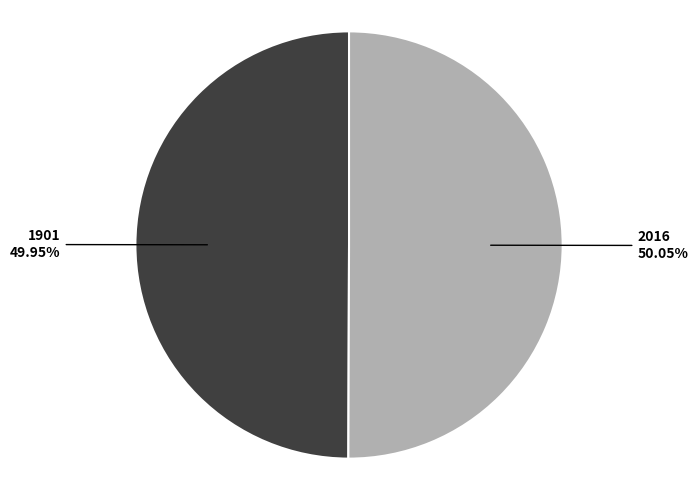

Is there a majority slice in this chart?

Yes